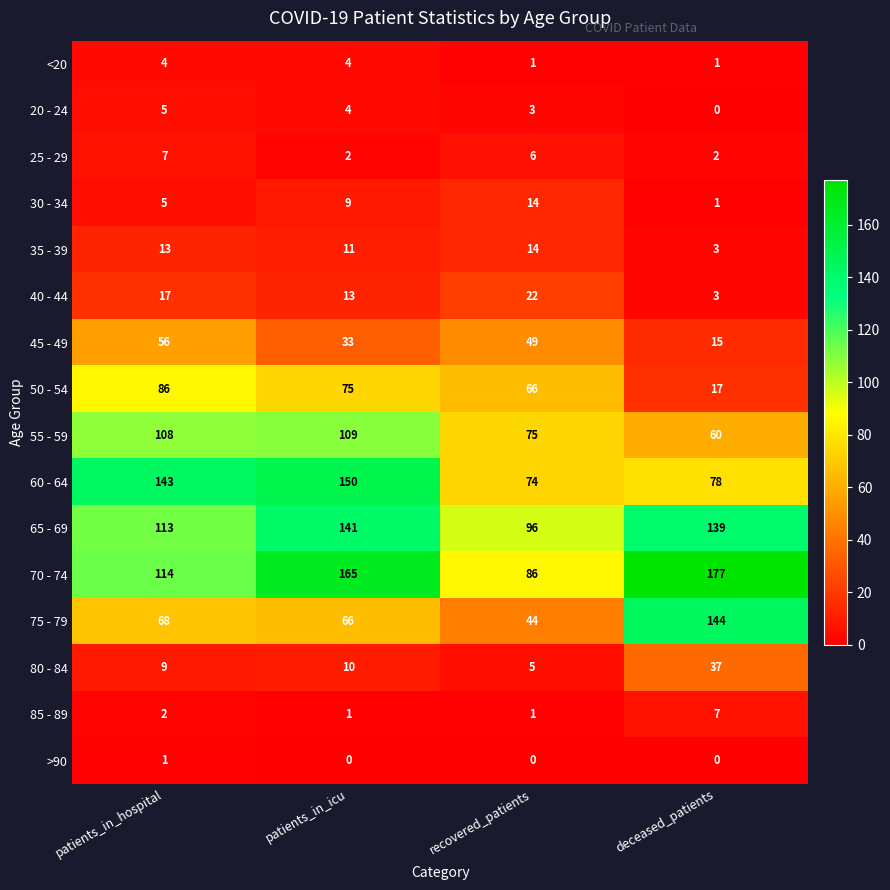

Where is 85 - 89 nearest to the value 4?

patients_in_hospital